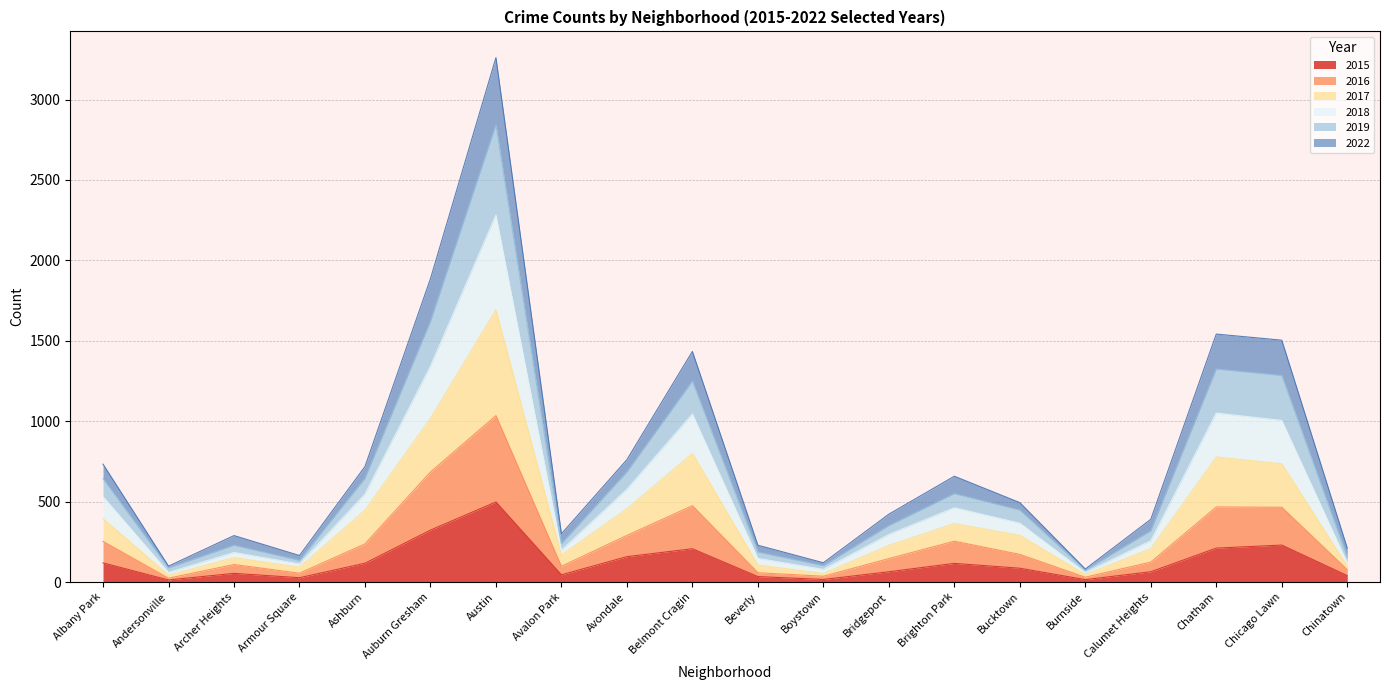

The 2015 series shows 116 at Brighton Park. True or false?

True